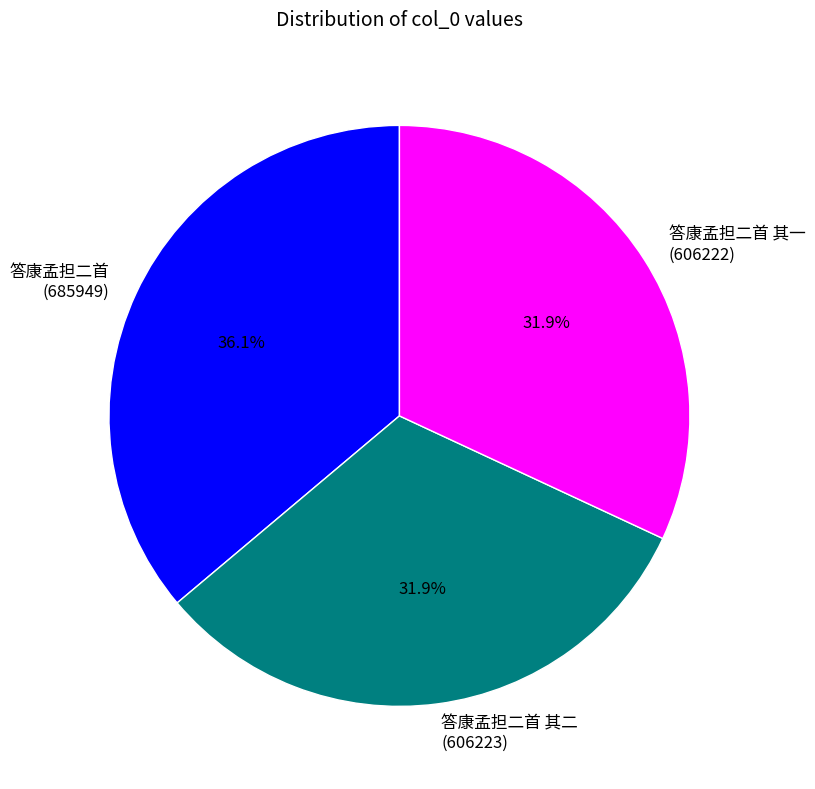

What is the ratio of the value at 答康孟担二首 其二 (606223) to the value at 答康孟担二首 其一 (606222)?

1.0